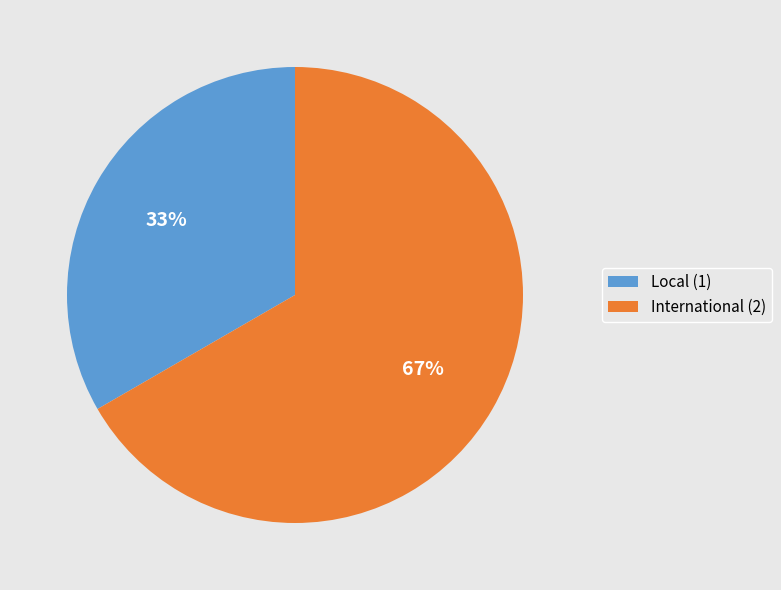

Rank the categories by value from highest to lowest.

International, Local